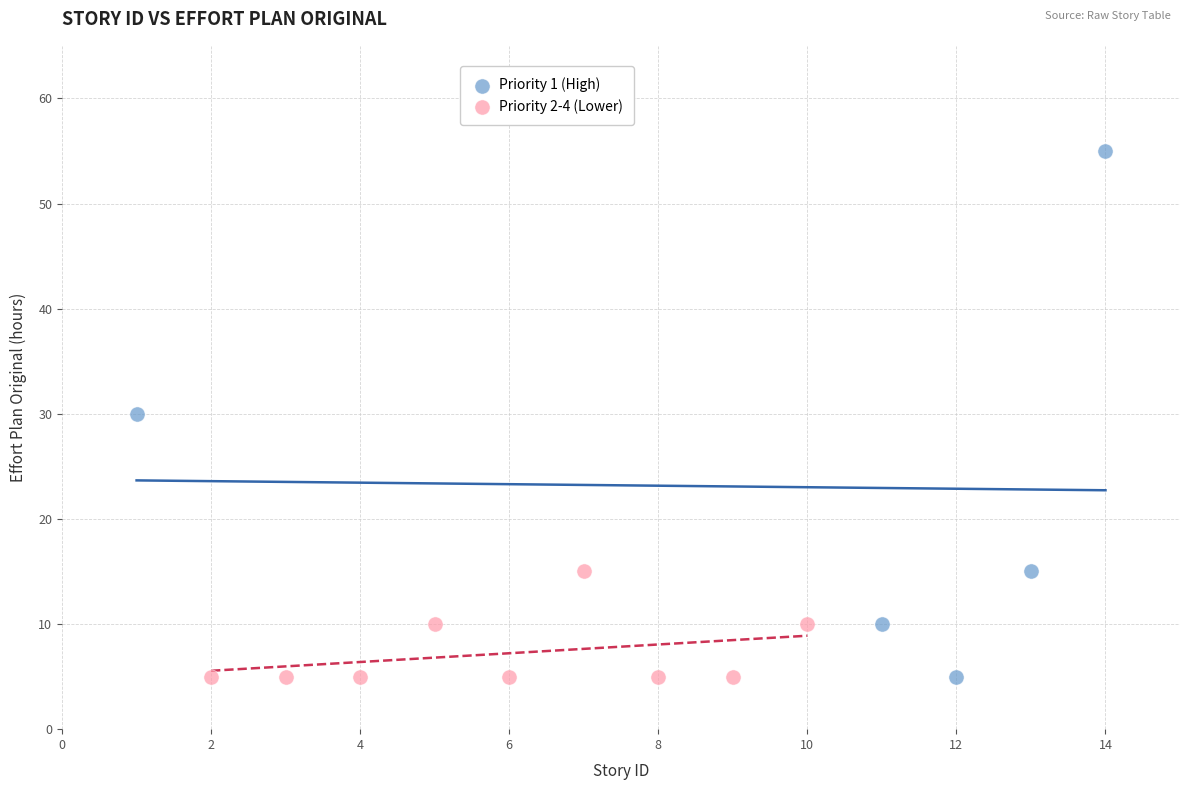

Which series contains the highest Y value?

Priority 1 (High)